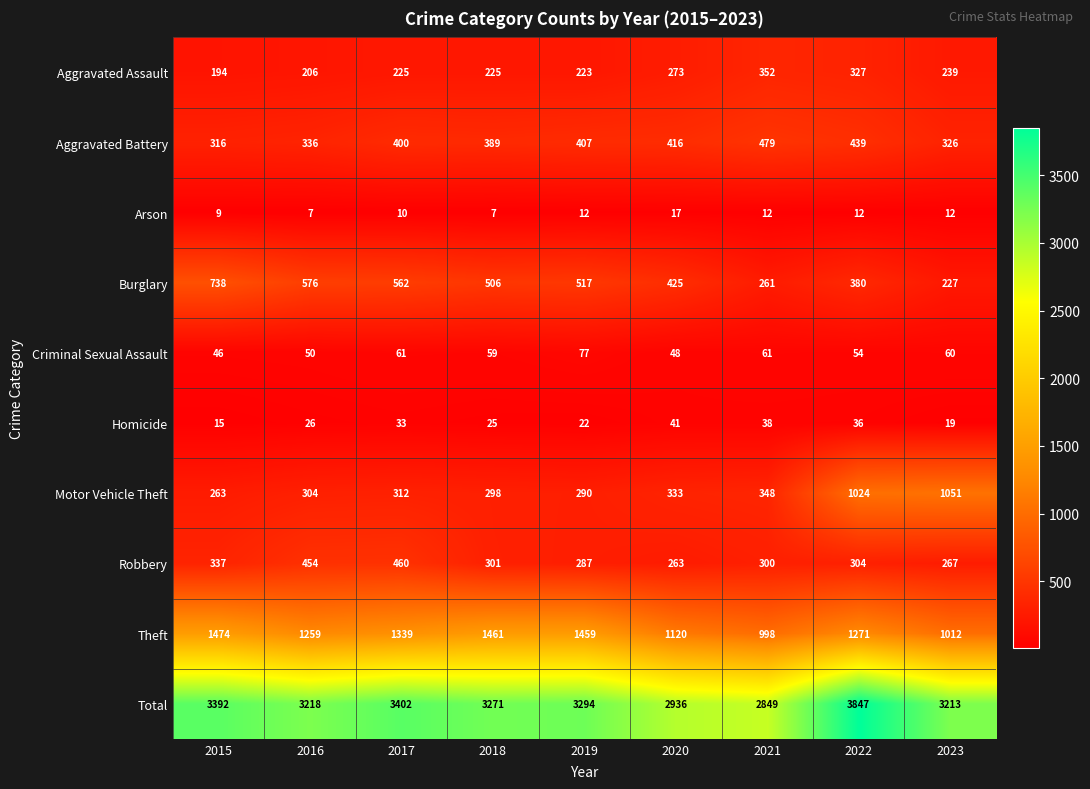

What is the maximum value shown in the chart?

3847